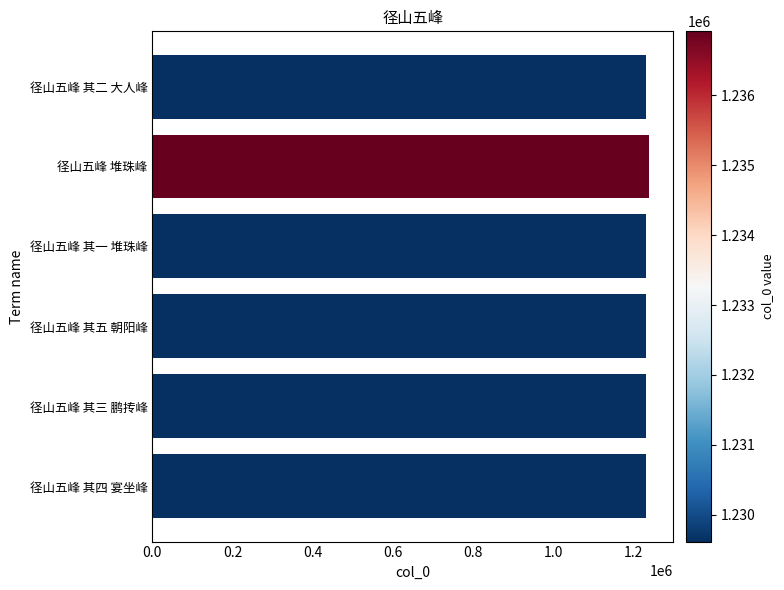

True or false: the data shows 788005 at 径山五峰 堆珠峰.

False